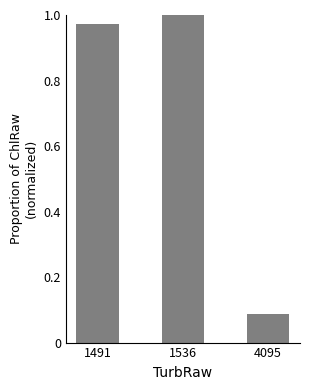

Between 4095 and 1536, which is larger?

1536